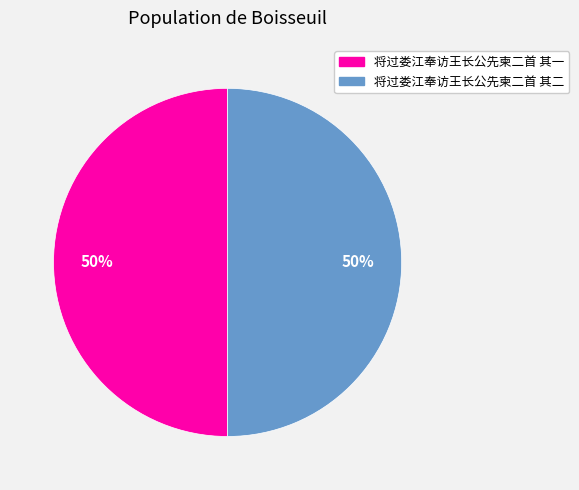

To the nearest percent, what portion does 将过娄江奉访王长公先柬二首 其二 represent?

50%